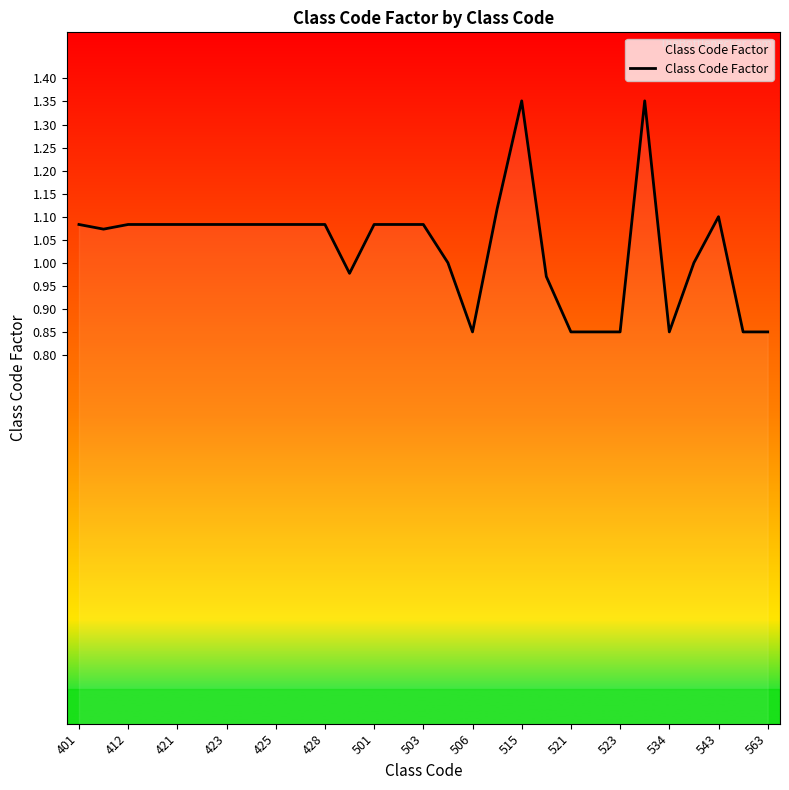

What is the difference between the maximum and second lowest values?

0.5